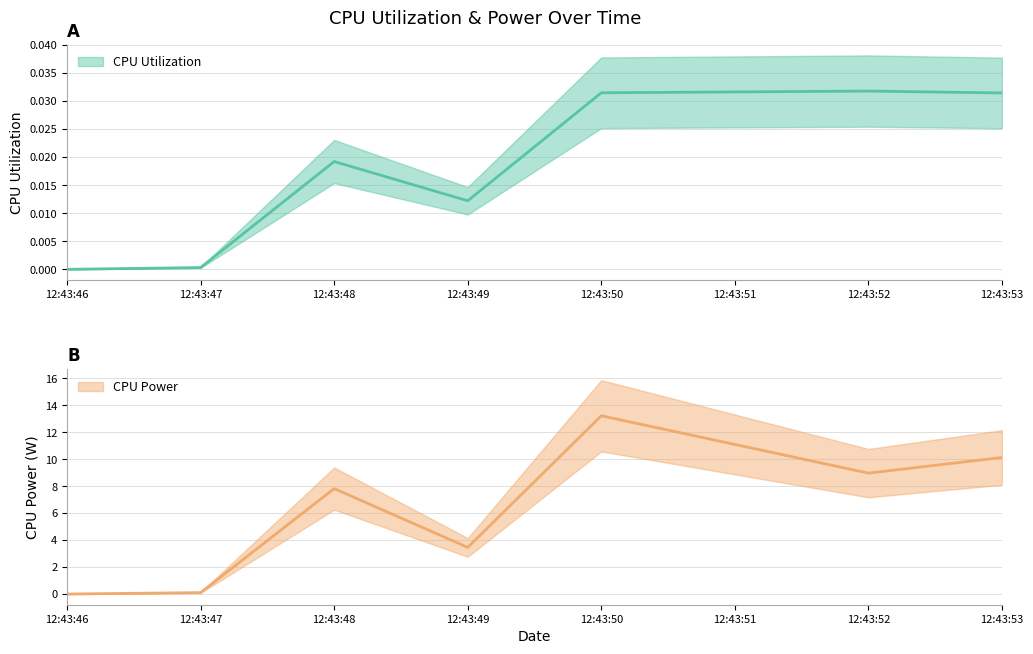

Rank the categories by CPU Power value from lowest to highest.

12:43:46, 12:43:47, 12:43:49, 12:43:48, 12:43:52, 12:43:53, 12:43:50